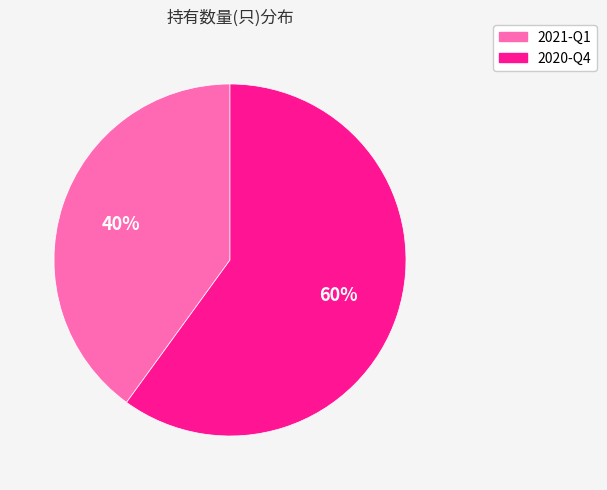

Is the sum of 2020-Q4 and 2021-Q1 greater than half?

Yes